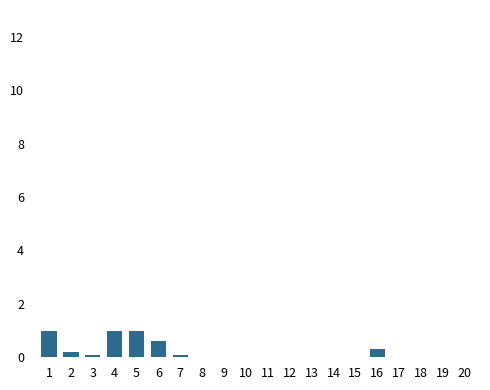

Reading right to left, transcribe all the data shown in this chart.

0.0	0.0	0.0	0.0	0.3	0.0	0.0	0.0	0.0	0.0	0.0	0.0	0.0	0.1	0.6	1.0	1.0	0.1	0.2	1.0